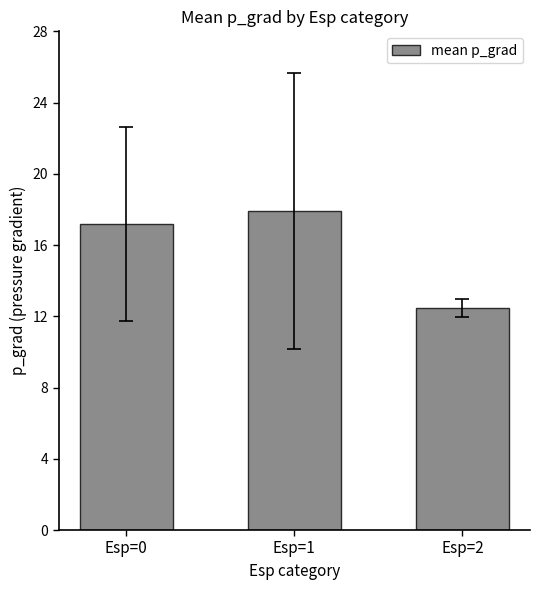

Rank the categories by value from lowest to highest.

Esp=2, Esp=0, Esp=1